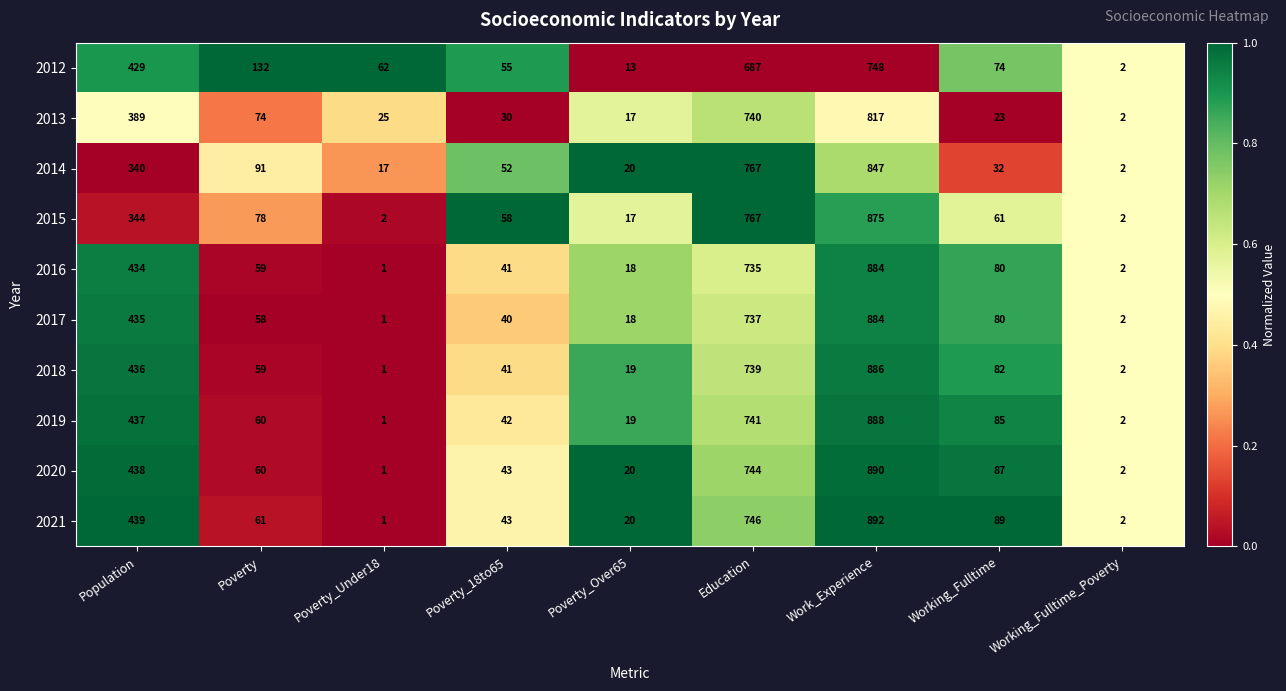

Rank the categories by 2018 value from highest to lowest.

Work_Experience, Education, Population, Working_Fulltime, Poverty, Poverty_18to65, Poverty_Over65, Working_Fulltime_Poverty, Poverty_Under18